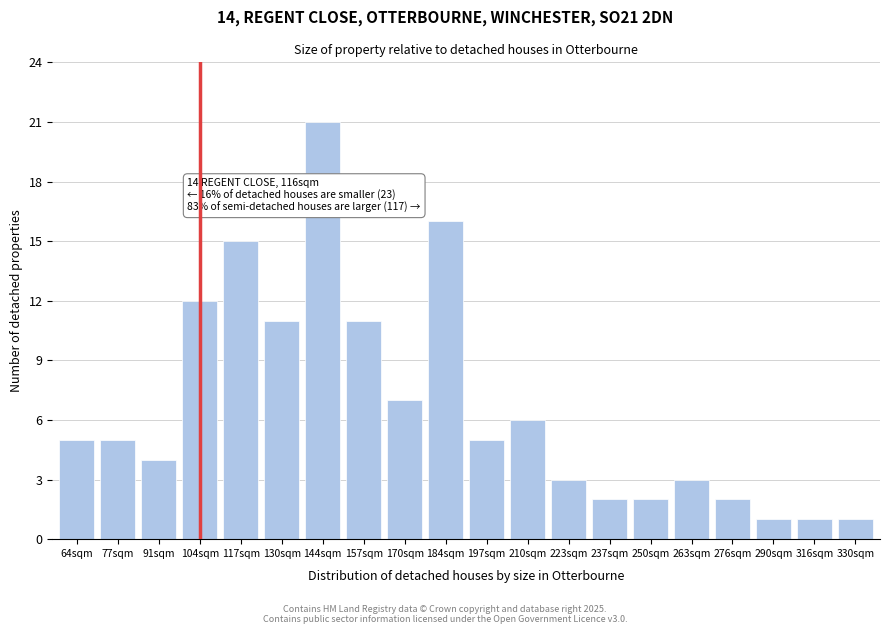

Reading right to left, list all the values displayed in this chart.

1	1	1	2	3	2	2	3	6	5	16	7	11	21	11	15	12	4	5	5